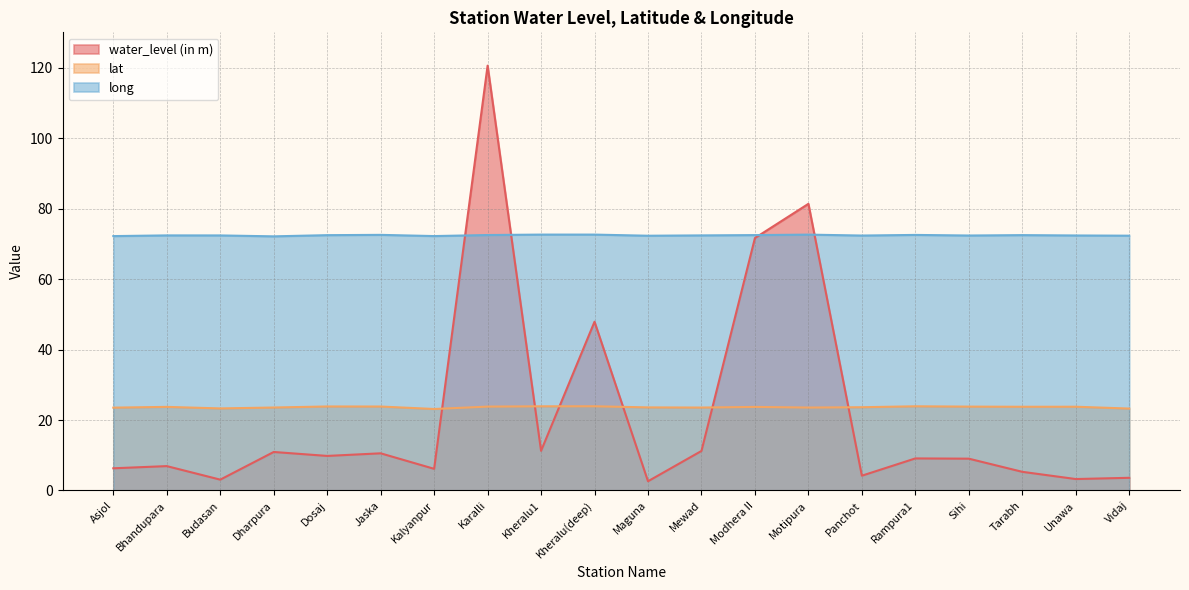

True or false: lat and long cross at least once.

False